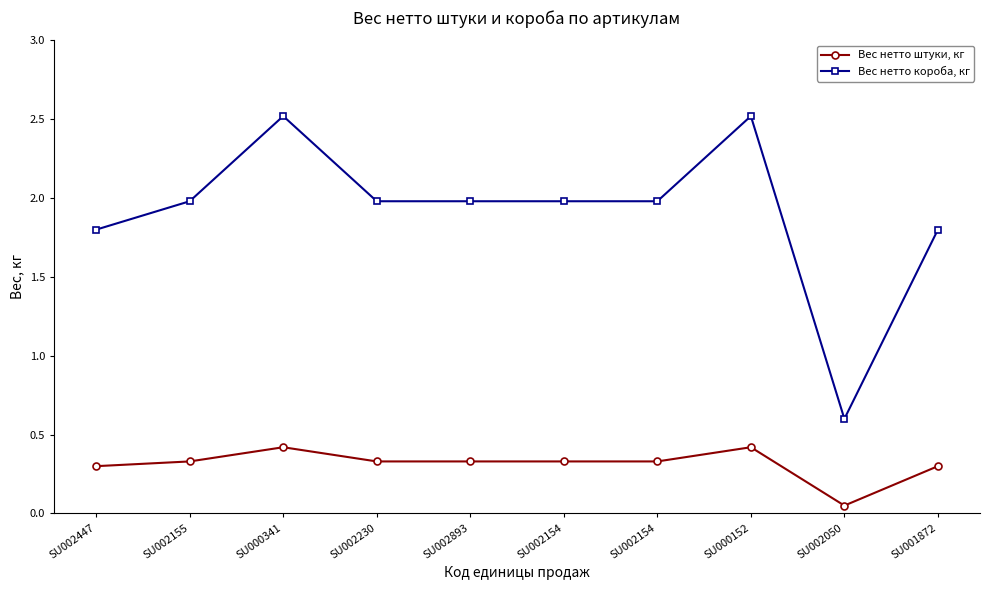

Is this an area chart (filled region under the line)?

No